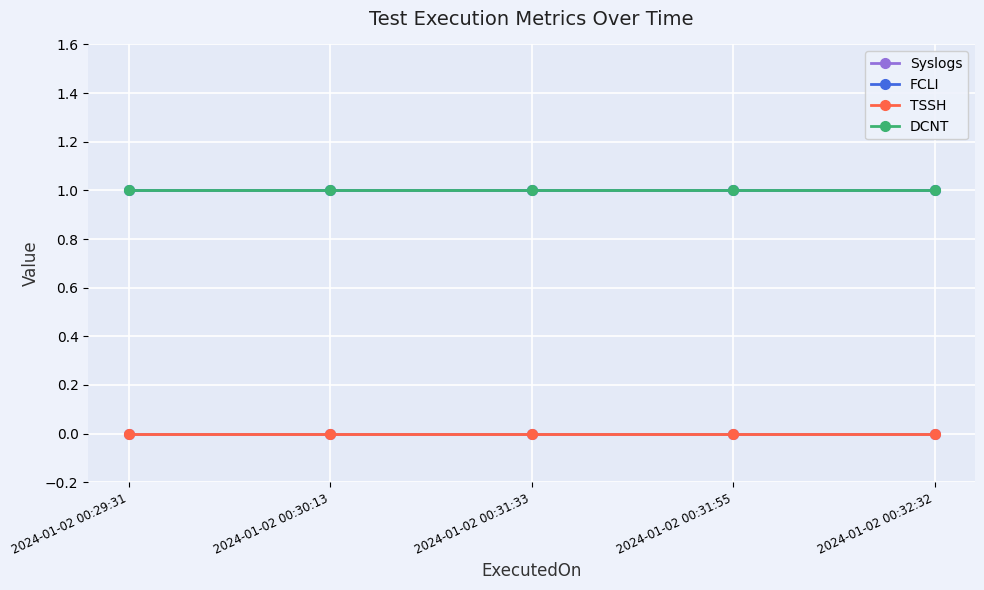

Which series has the widest spread of values?

Syslogs